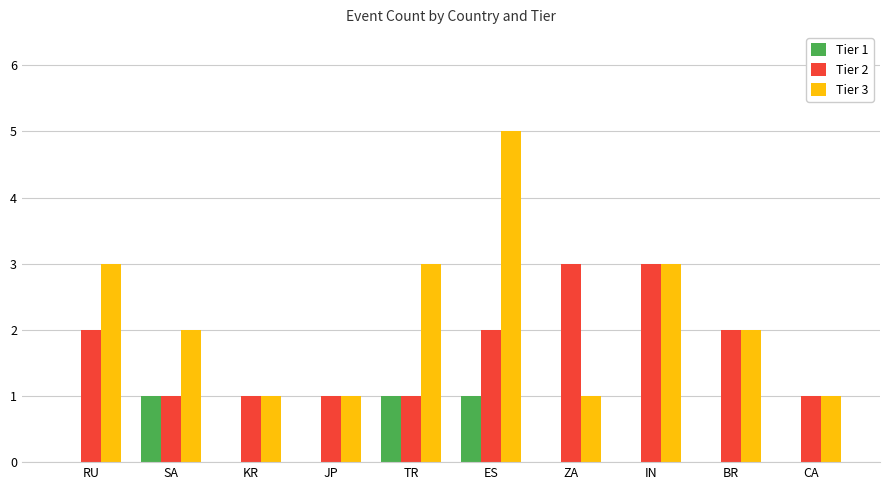

How many groups of bars are there?

10